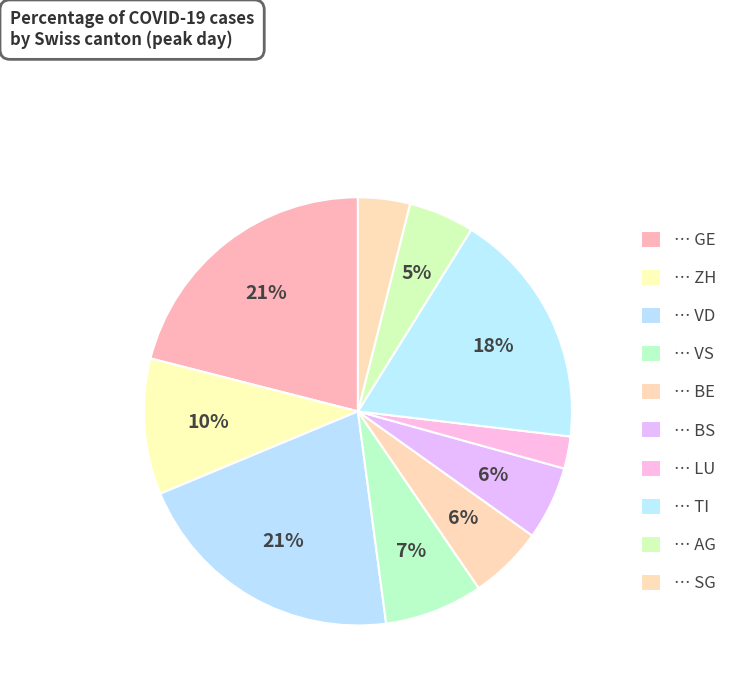

Which category has the biggest portion of the pie?

GE